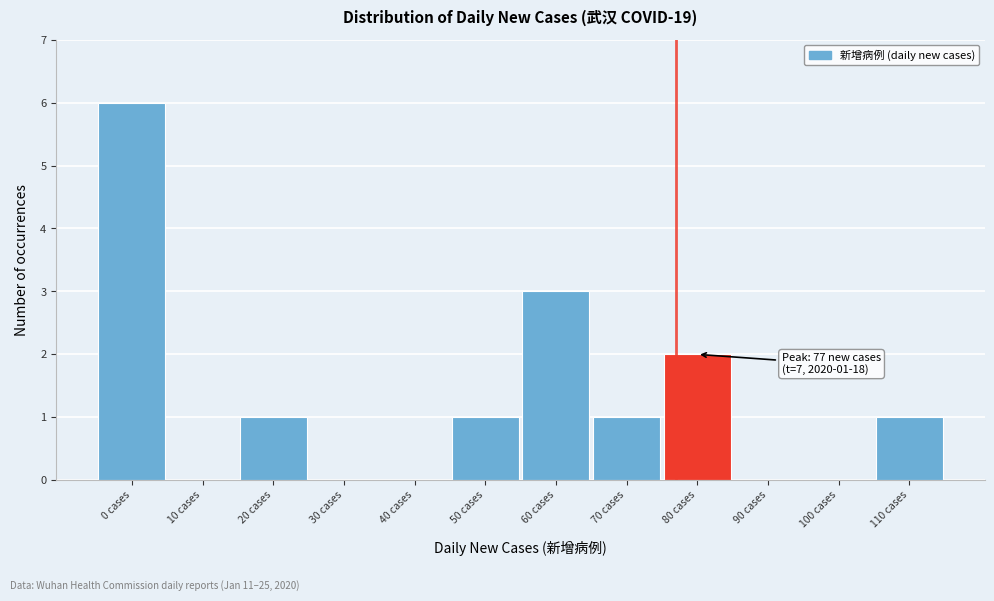

Over which range of the x-axis is the bar tallest?

-5 to 5